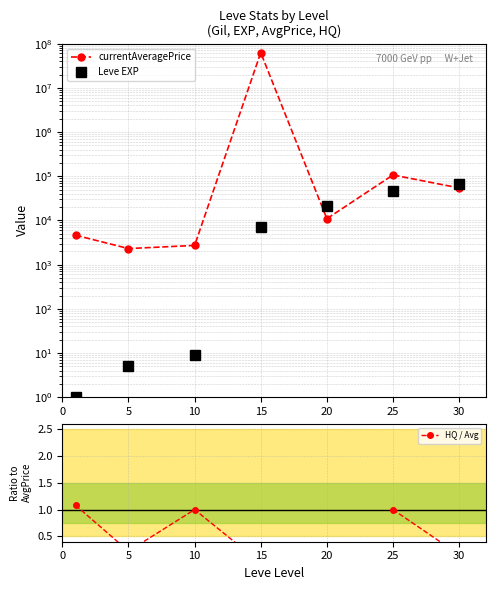

What is the value of the currentAveragePrice point at the 3rd from the left?

2721.0